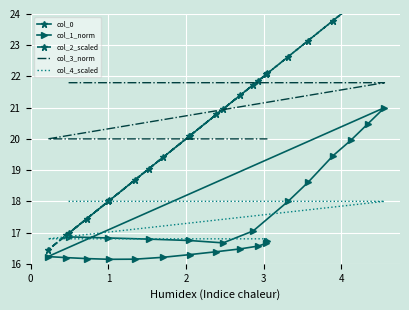

Which series has the largest range (max minus min)?

col_2_scaled